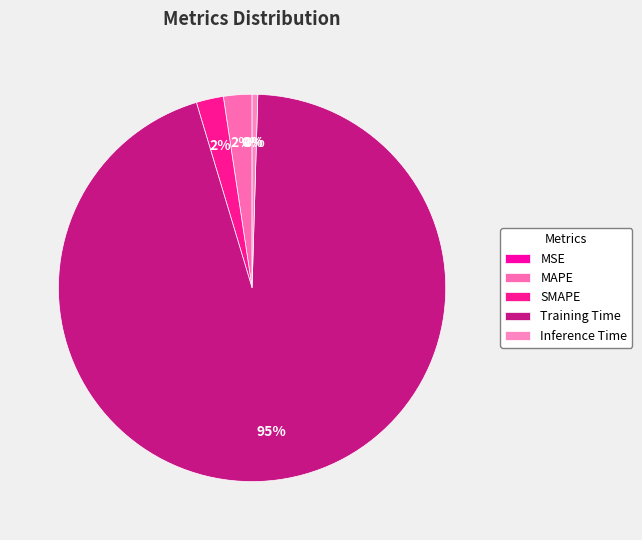

To the nearest percent, what is the combined percentage of SMAPE and Inference Time?

3%